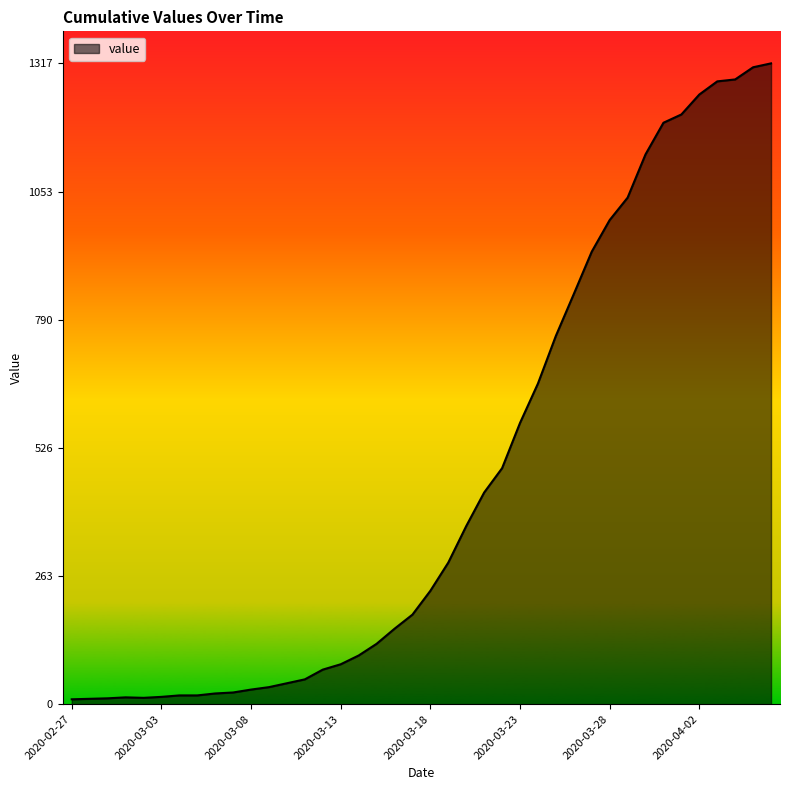

Does the chart display data point markers on the line(s)?

No